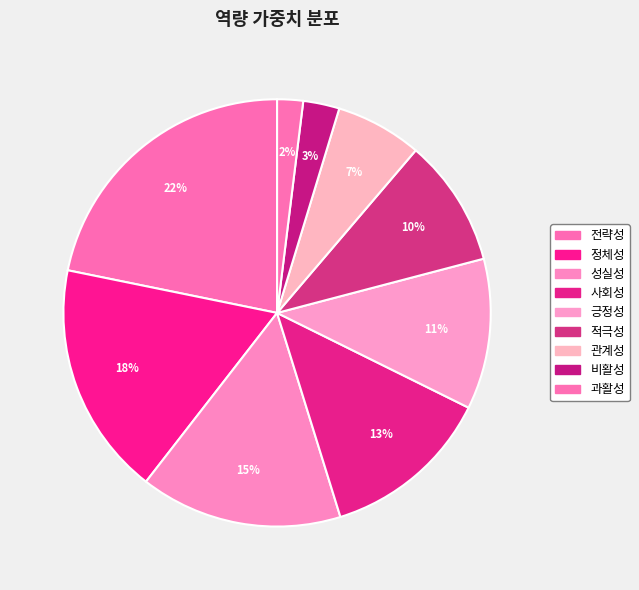

How many segments does this pie chart have?

9